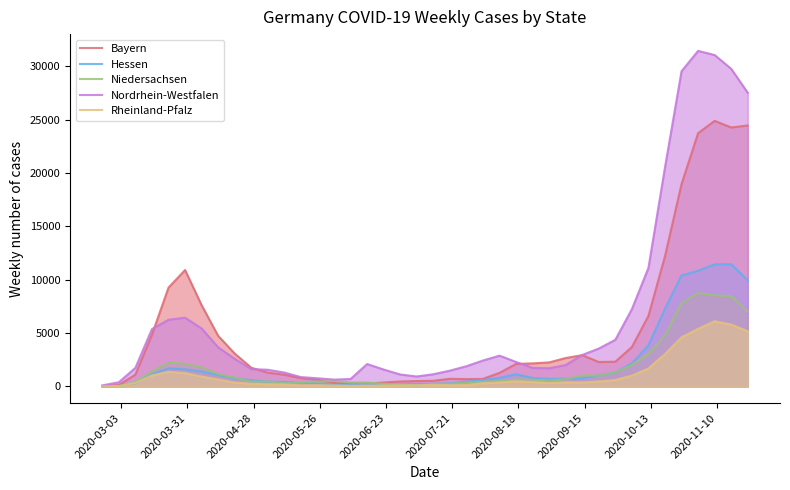

What is the greatest value displayed?

31442